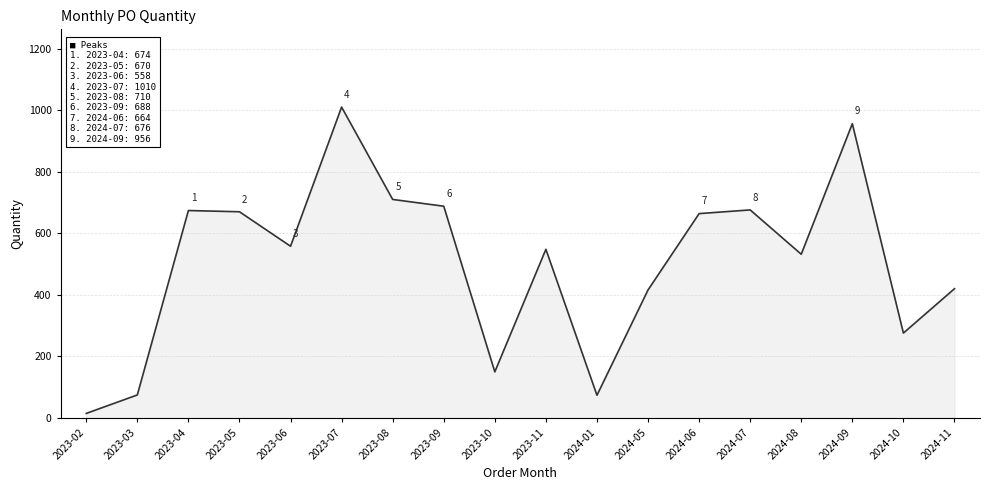

List the labels in order of value, largest first.

2023-07, 2024-09, 2023-08, 2023-09, 2024-07, 2023-04, 2023-05, 2024-06, 2023-06, 2023-11, 2024-08, 2024-11, 2024-05, 2024-10, 2023-10, 2023-03, 2024-01, 2023-02